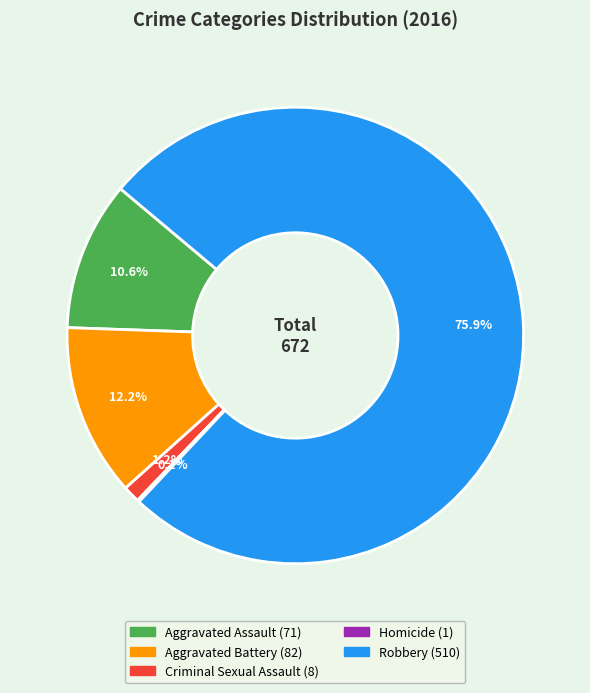

Combined, do Aggravated Battery and Robbery account for over 50%?

Yes